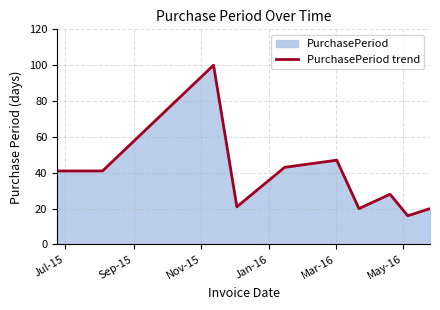

True or false: the data has more than 2 interior local peaks.

True